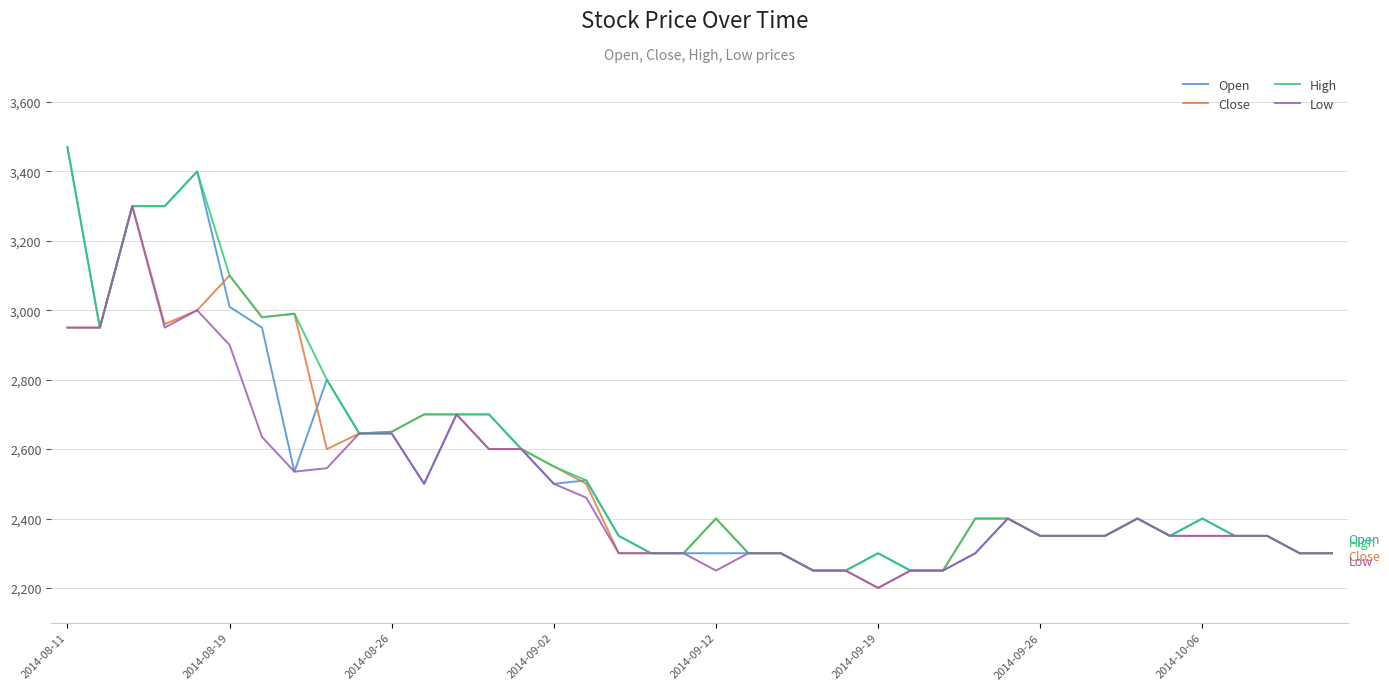

What is the minimum value shown in the chart?

2200